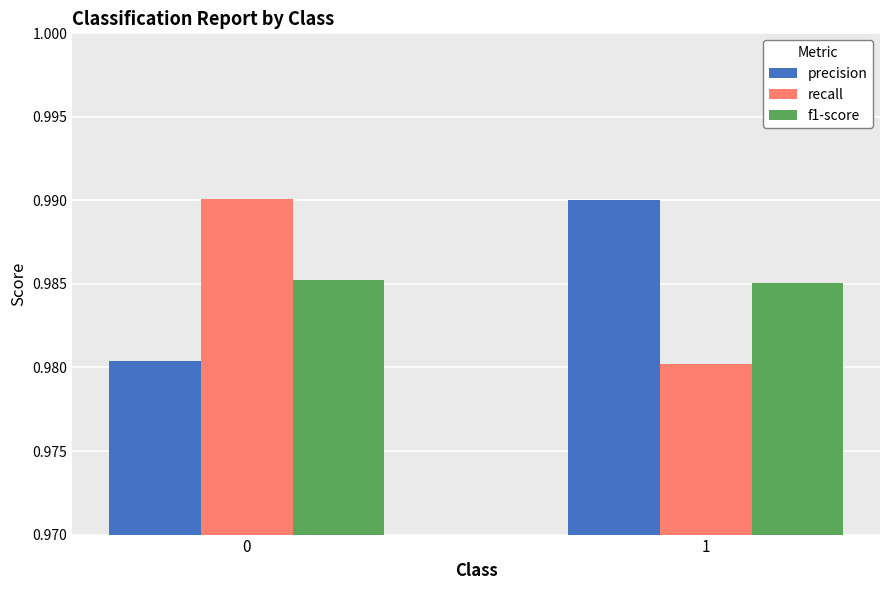

At 0, list the series in order from smallest to largest.

precision, f1-score, recall